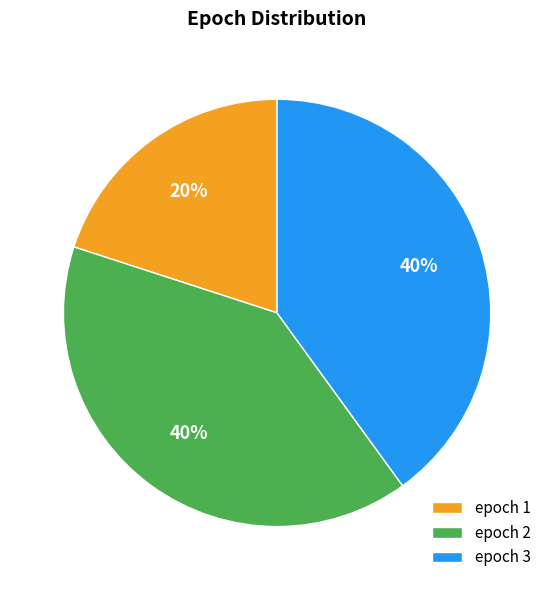

To the nearest percent, what portion does epoch 3 represent?

40%